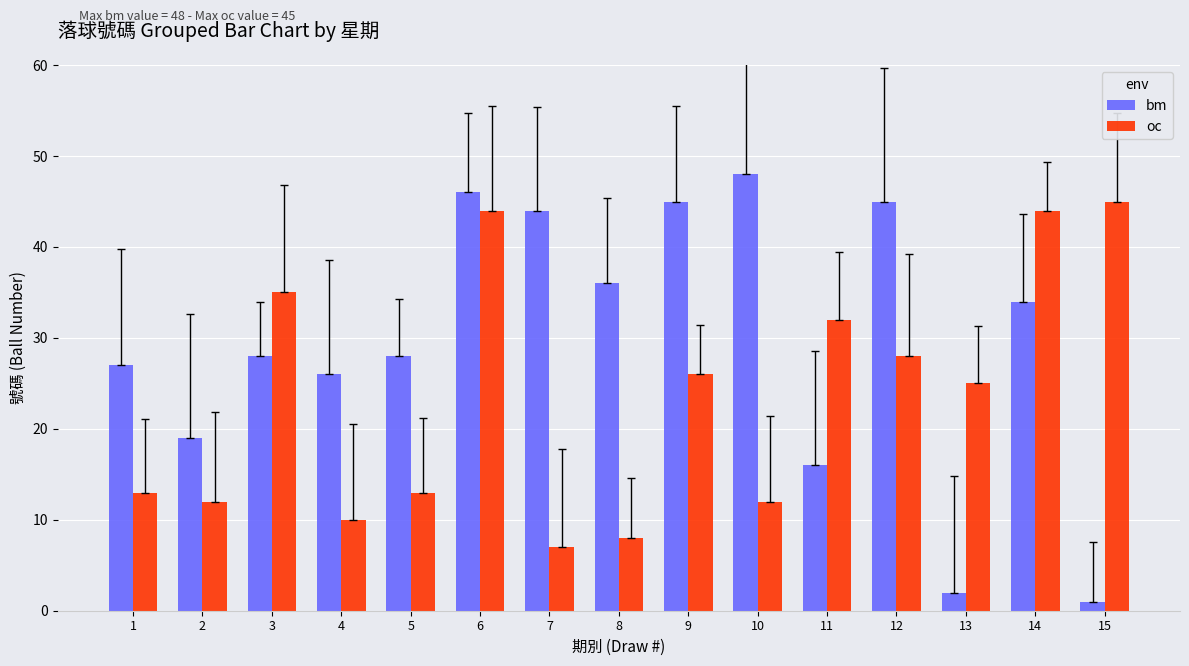

Does the chart contain any negative values?

No